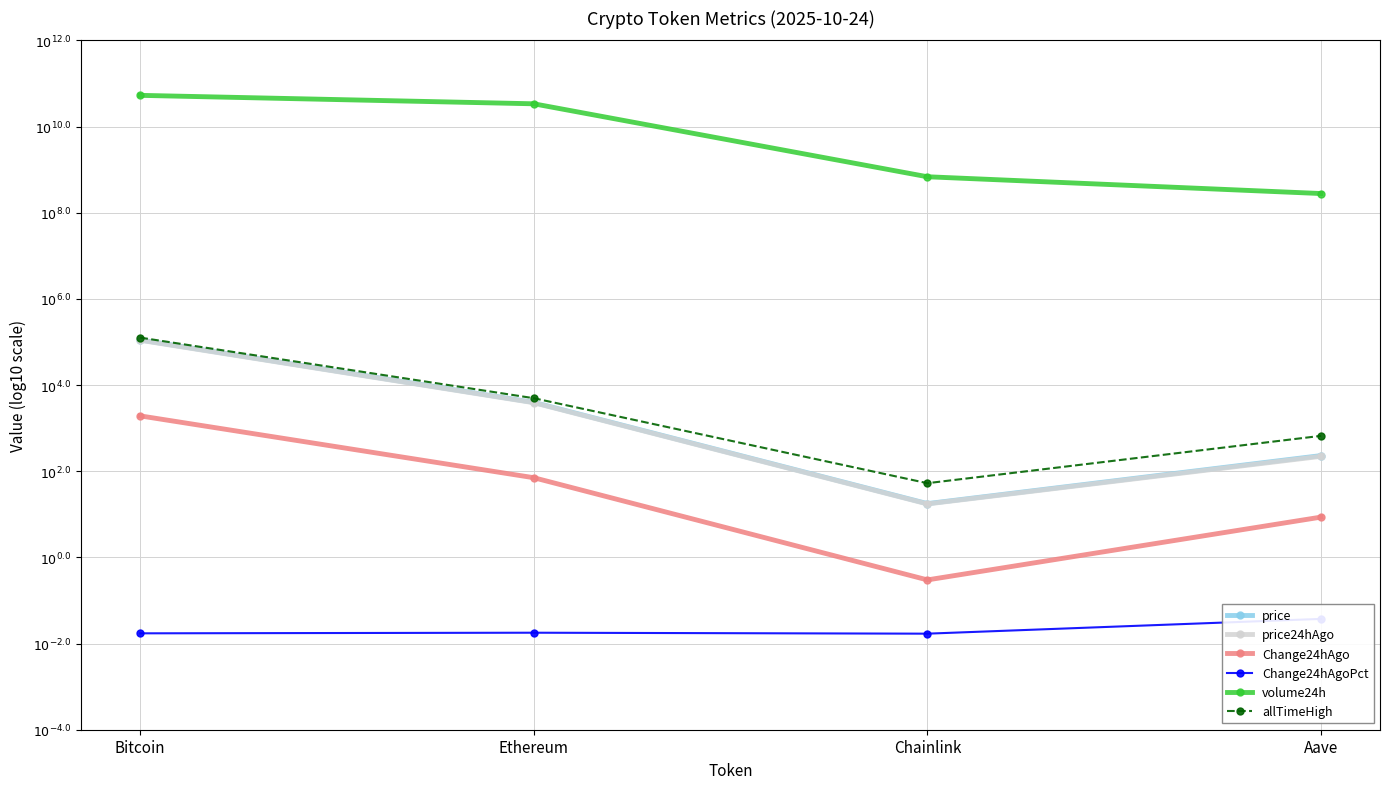

How many data points does each series have?

4